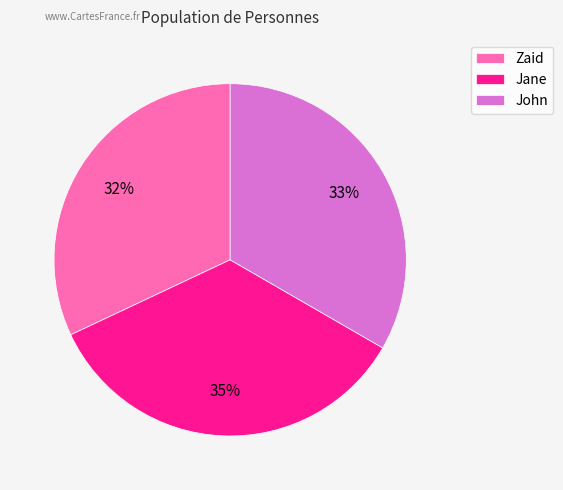

To the nearest percent, what is the combined percentage of John and Jane?

68%